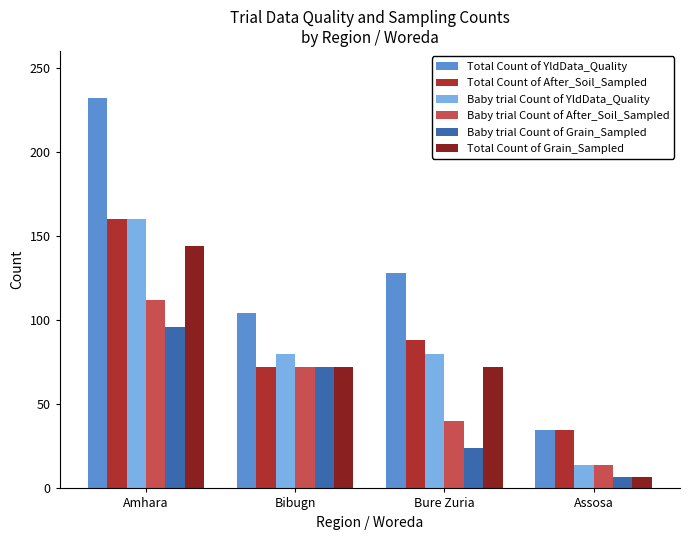

The Baby trial Count of YldData_Quality series shows 36 at Bure Zuria. True or false?

False